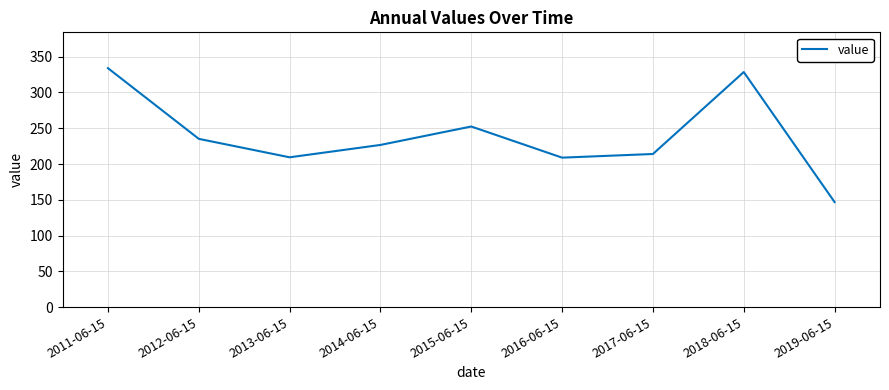

True or false: the data has more than 1 interior local peaks.

True